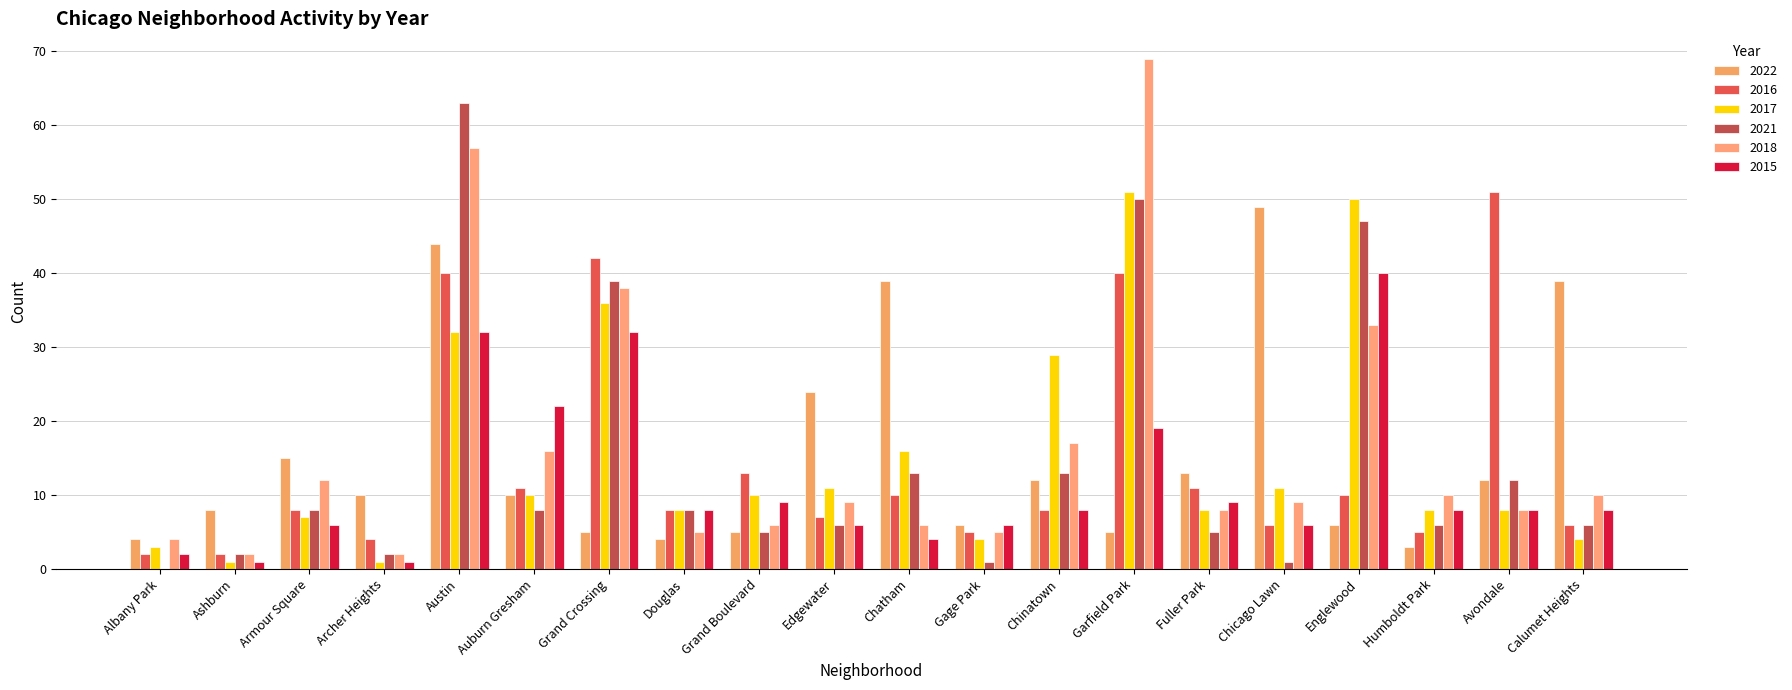

What is the label of the 12th bar from the left?

Gage Park